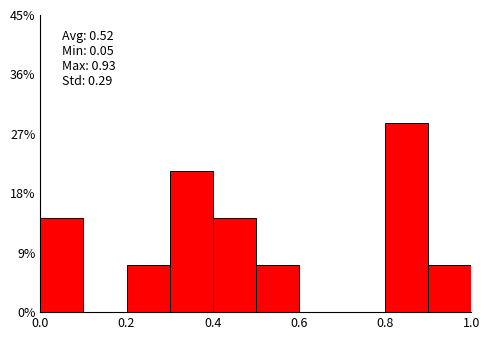

Which range on the x-axis has the tallest bar?

0.8 to 0.9